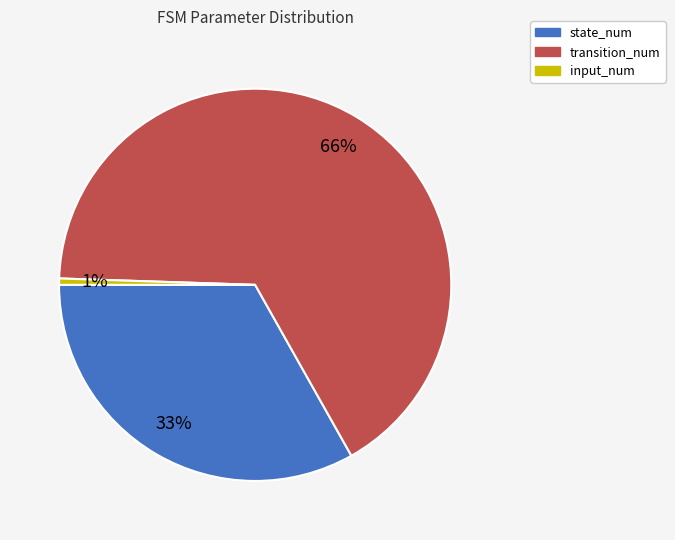

Count the number of slices in the pie.

3